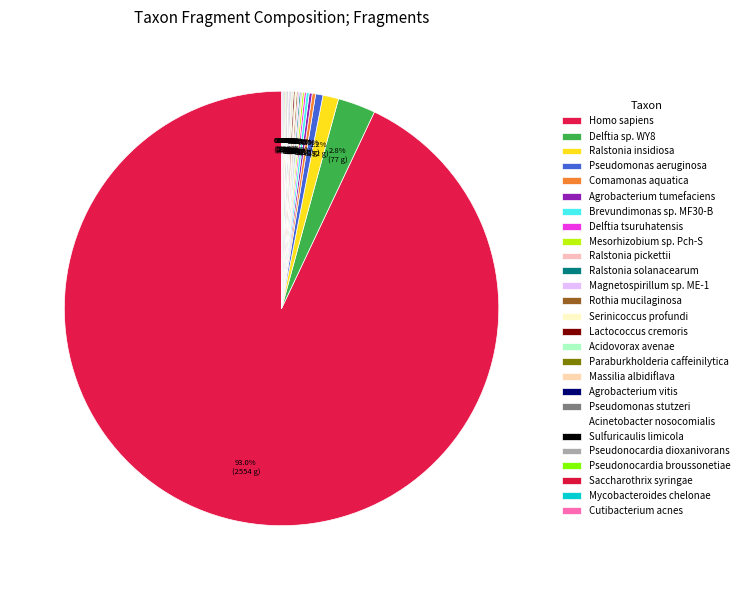

Do Acidovorax avenae and Brevundimonas sp. MF30-B together represent more than half of the pie?

No